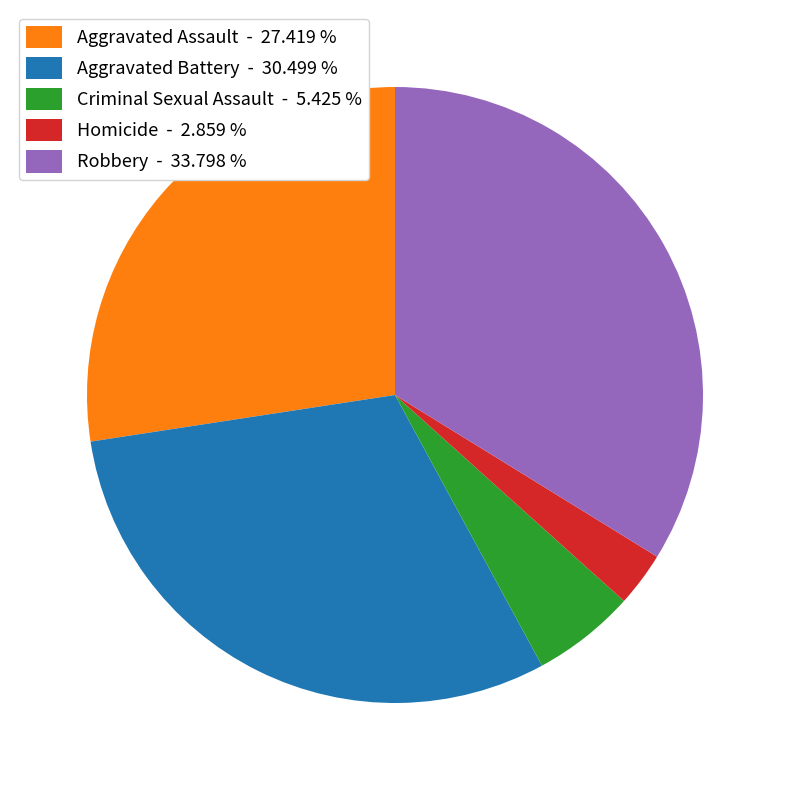

The Criminal Sexual Assault slice represents 13% of the pie. True or false?

False